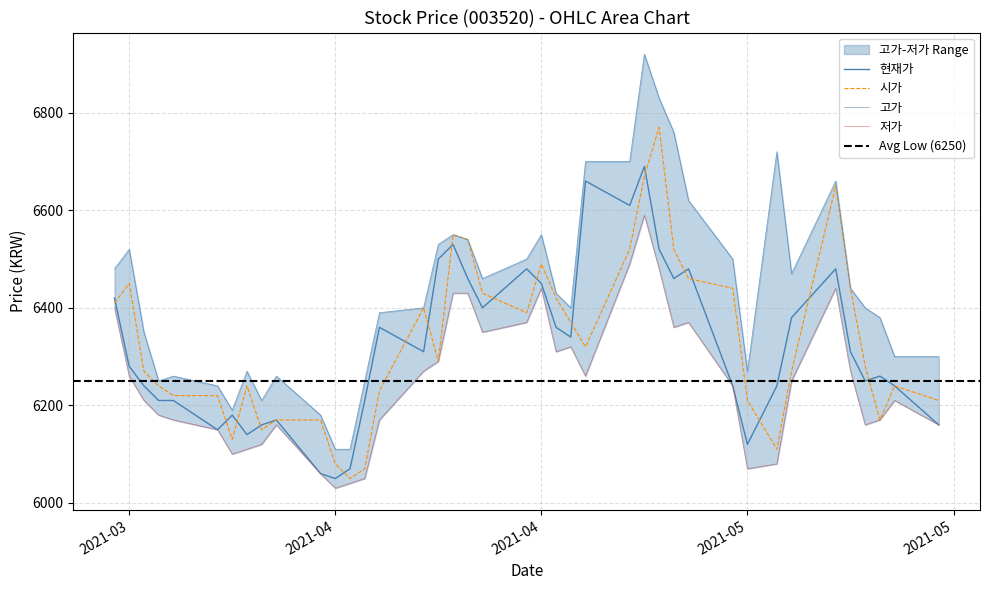

True or false: 저가 and 현재가 intersect in this chart.

False